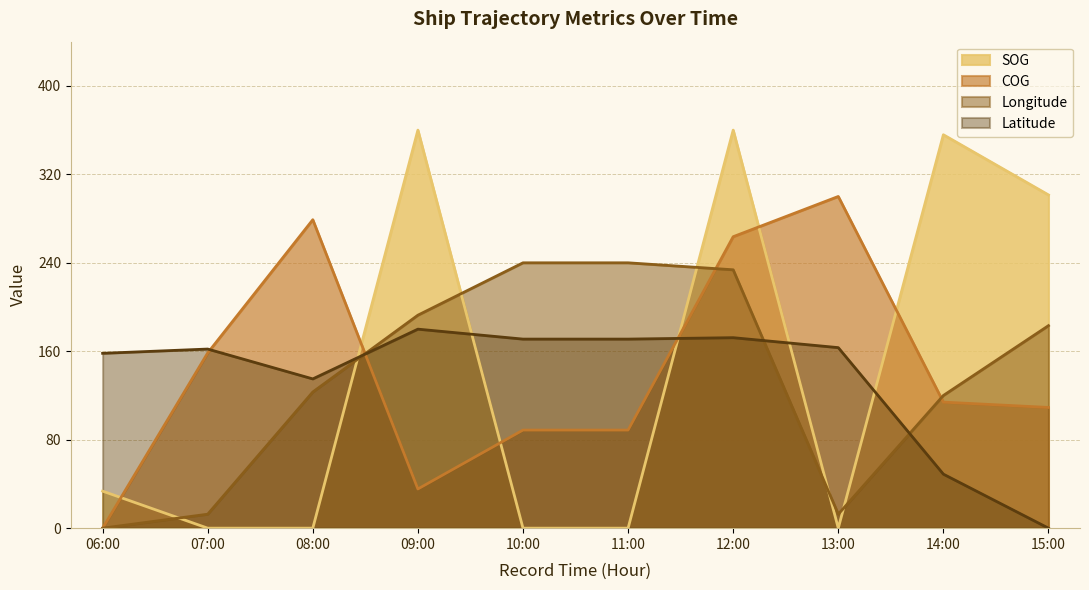

Which label corresponds to the smallest value in the chart?

07:00